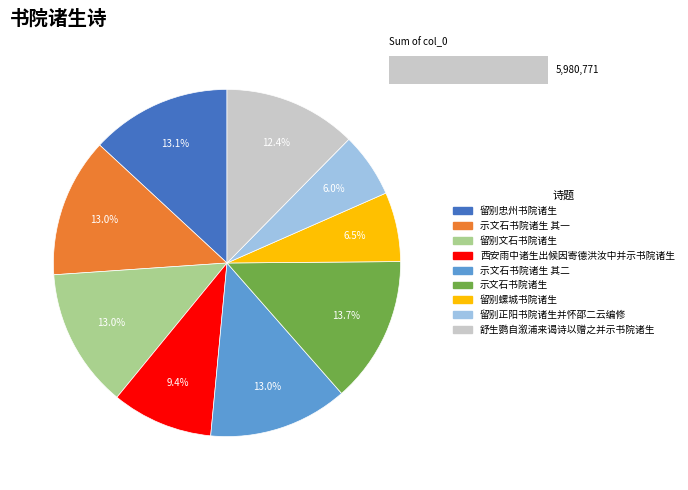

Is the sum of 示文石书院诸生 其一 and 西安雨中诸生出候因寄德洪汝中并示书院诸生 greater than half?

No